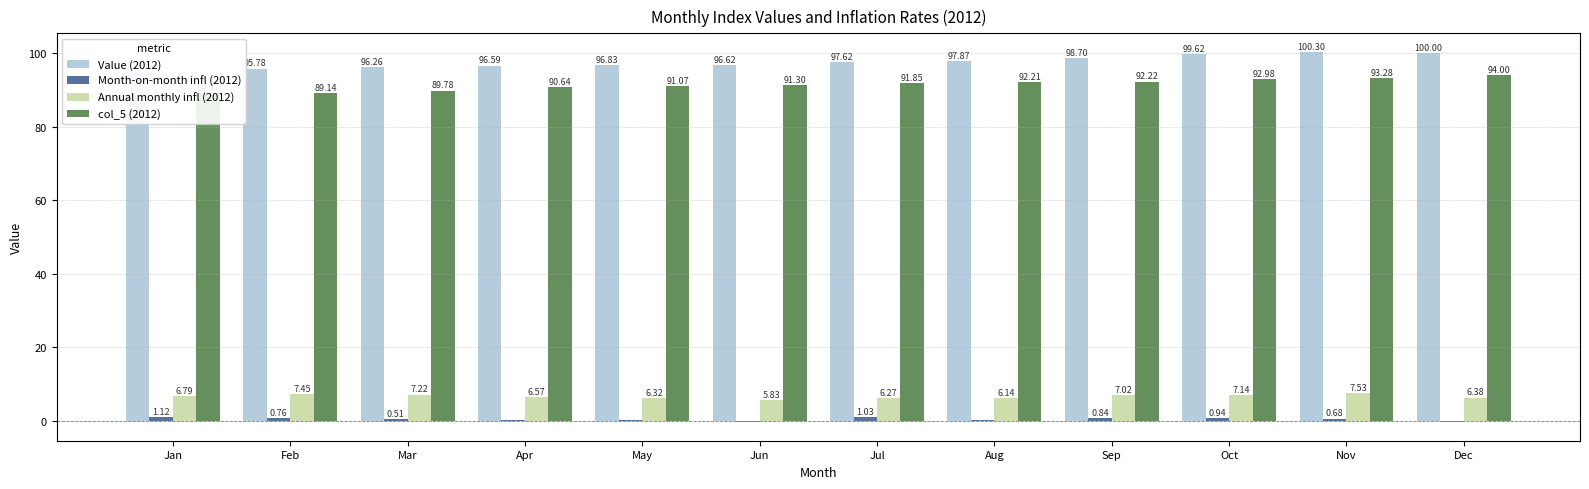

How many bars are there in total?

48